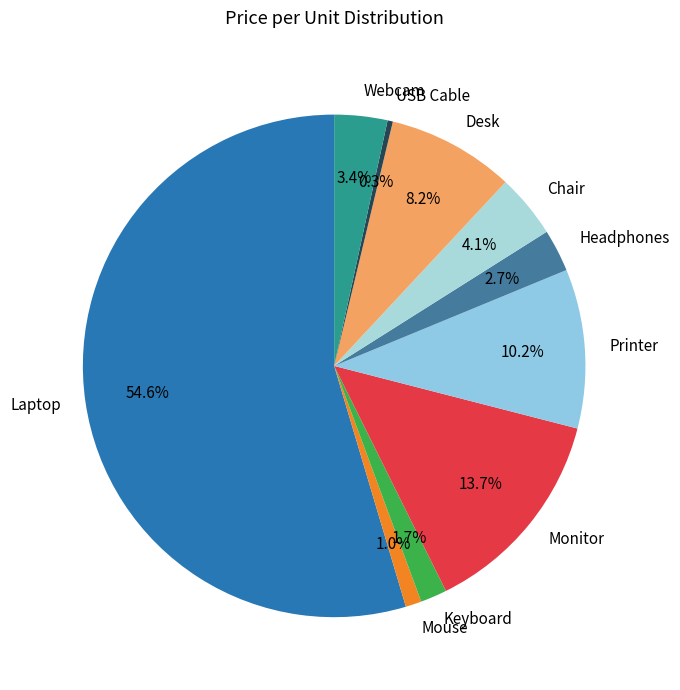

To the nearest percent, what is the difference between the Webcam and Laptop slice percentages?

51%